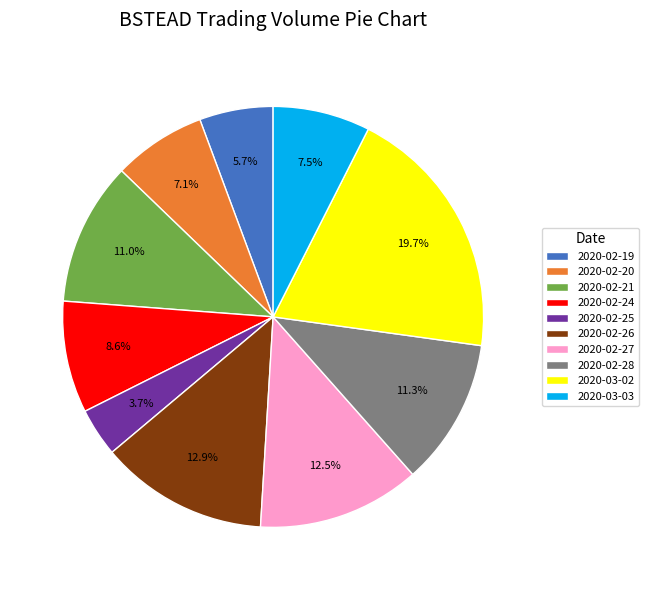

To the nearest percent, what portion does 2020-02-19 represent?

6%